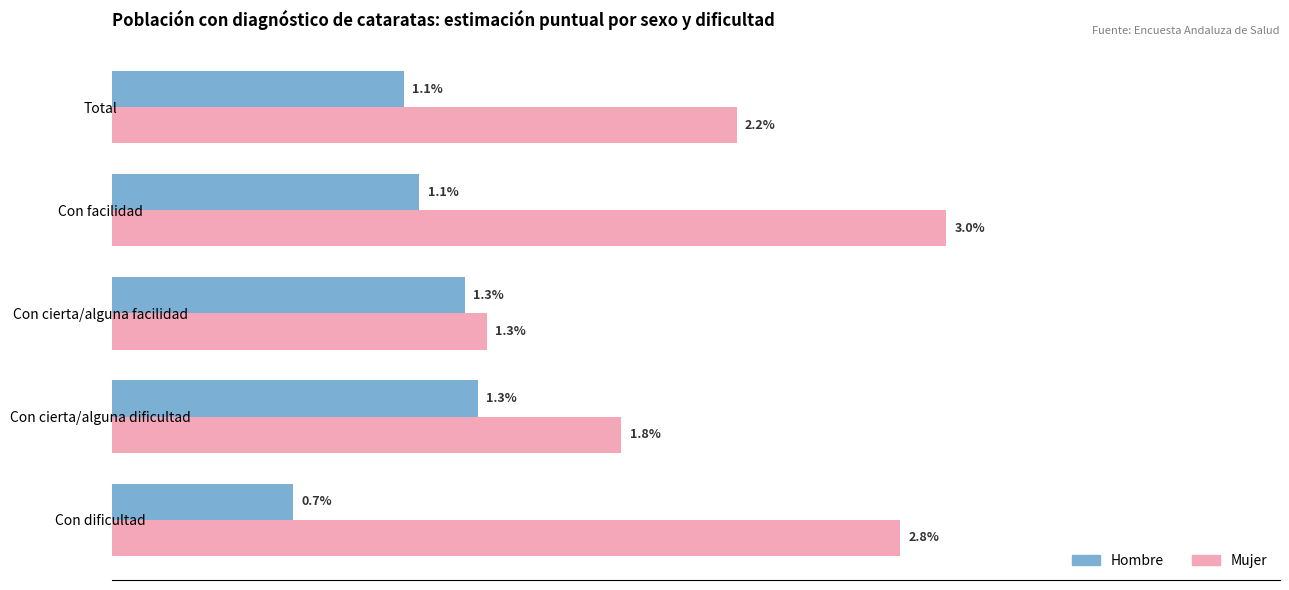

Which category has the highest value across all series?

Con facilidad